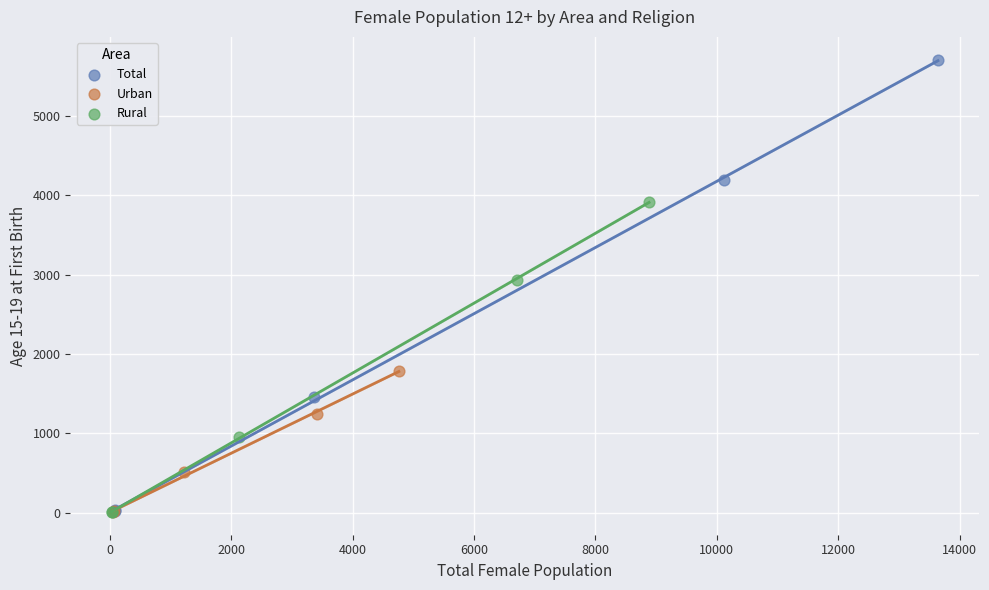

Which series has the widest spread of Y values?

Total